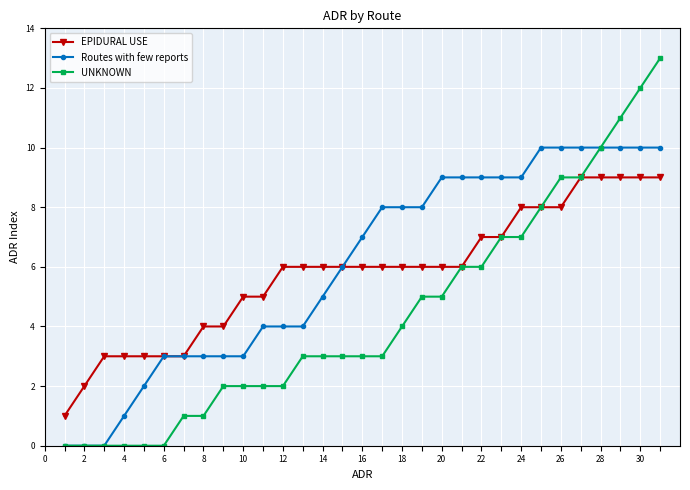

What is the average value of the EPIDURAL USE series?

6